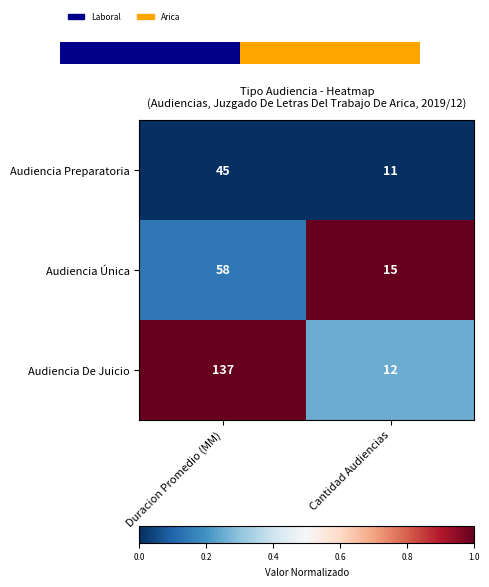

Count the number of categories in the chart.

2